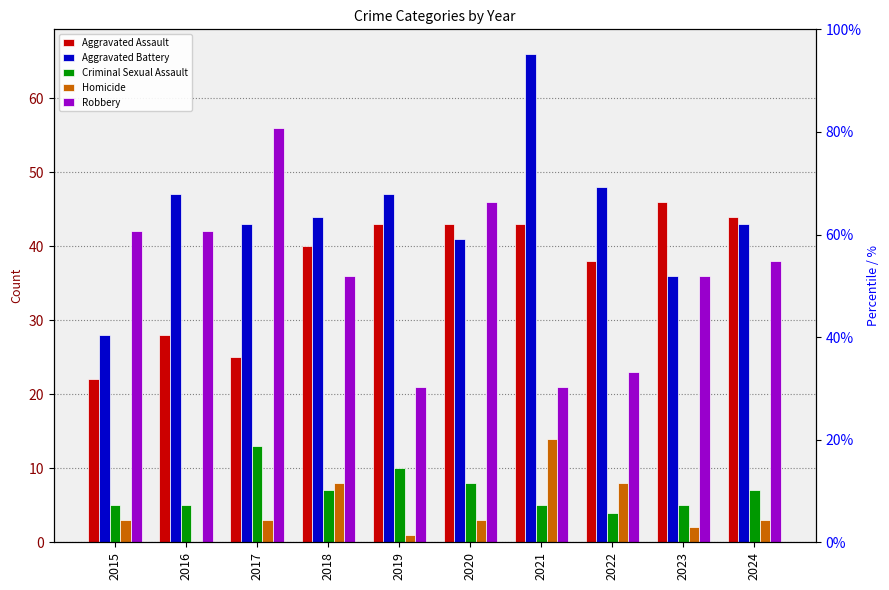

Which has a higher value, 2019 or 2023?

2023